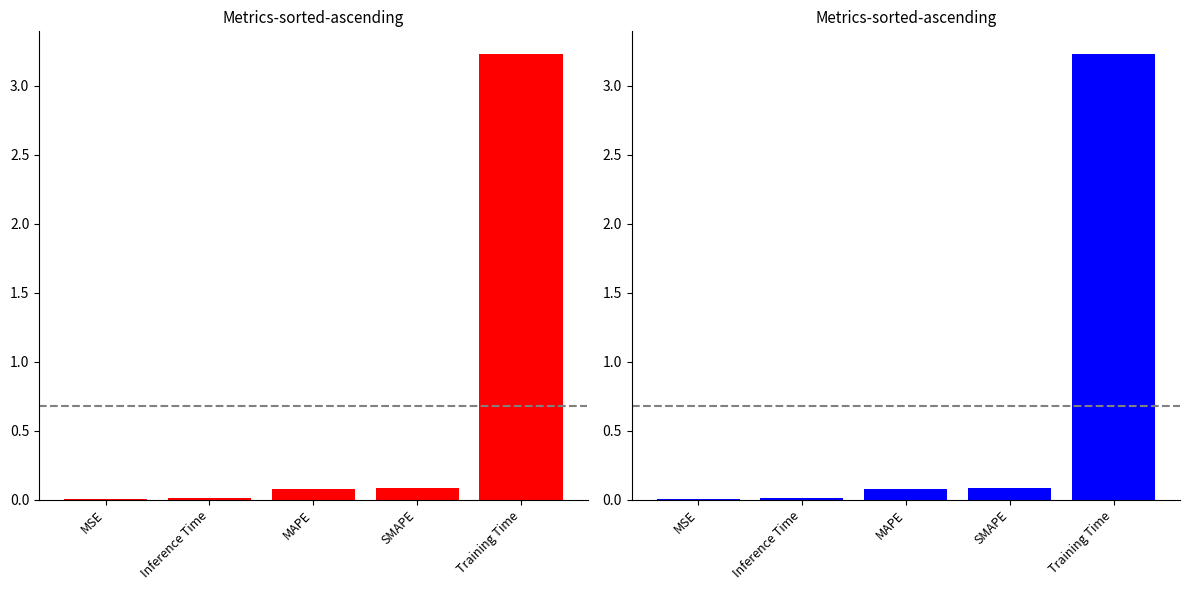

What is the maximum value shown in the chart?

3.2